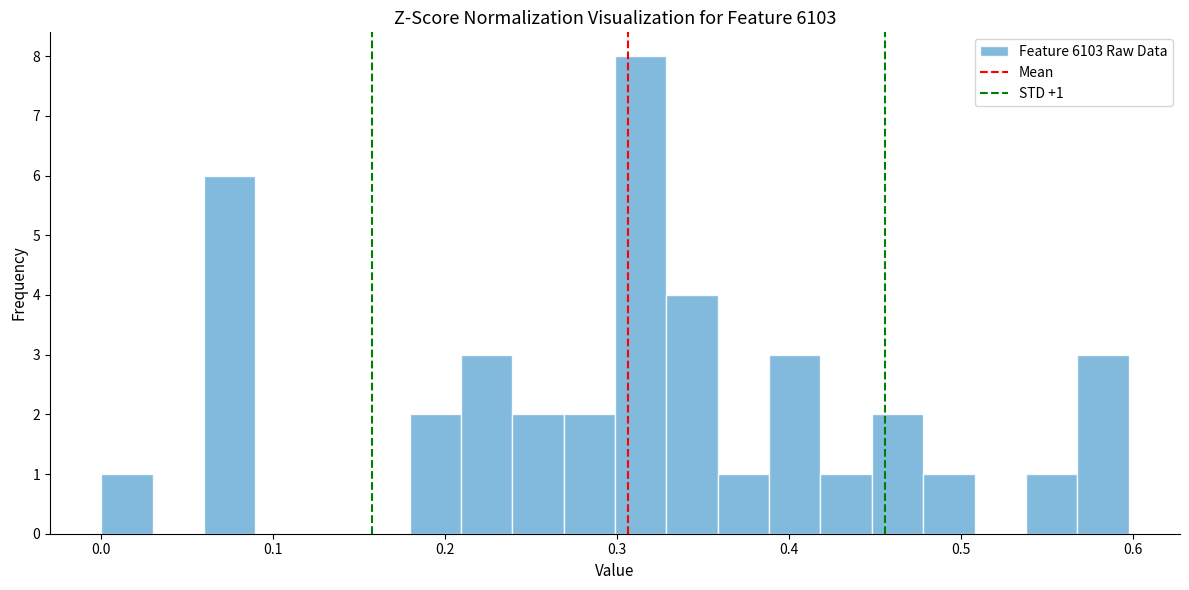

Around what value on the x-axis is the tallest bar? Give the approximate position of its centre, as read against the axis.

0.31